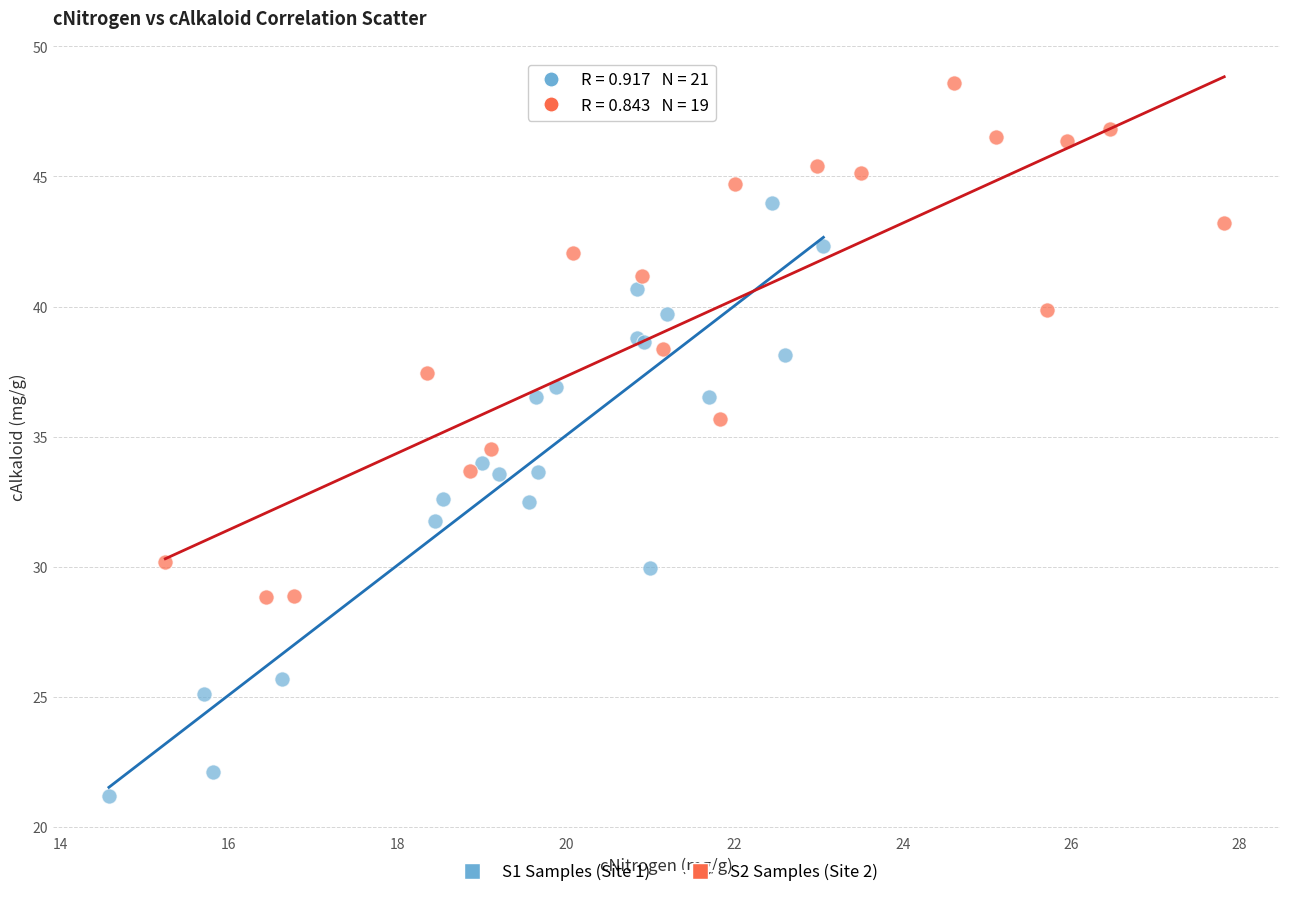

Which series contains the lowest Y value?

S1 Samples (Site 1)